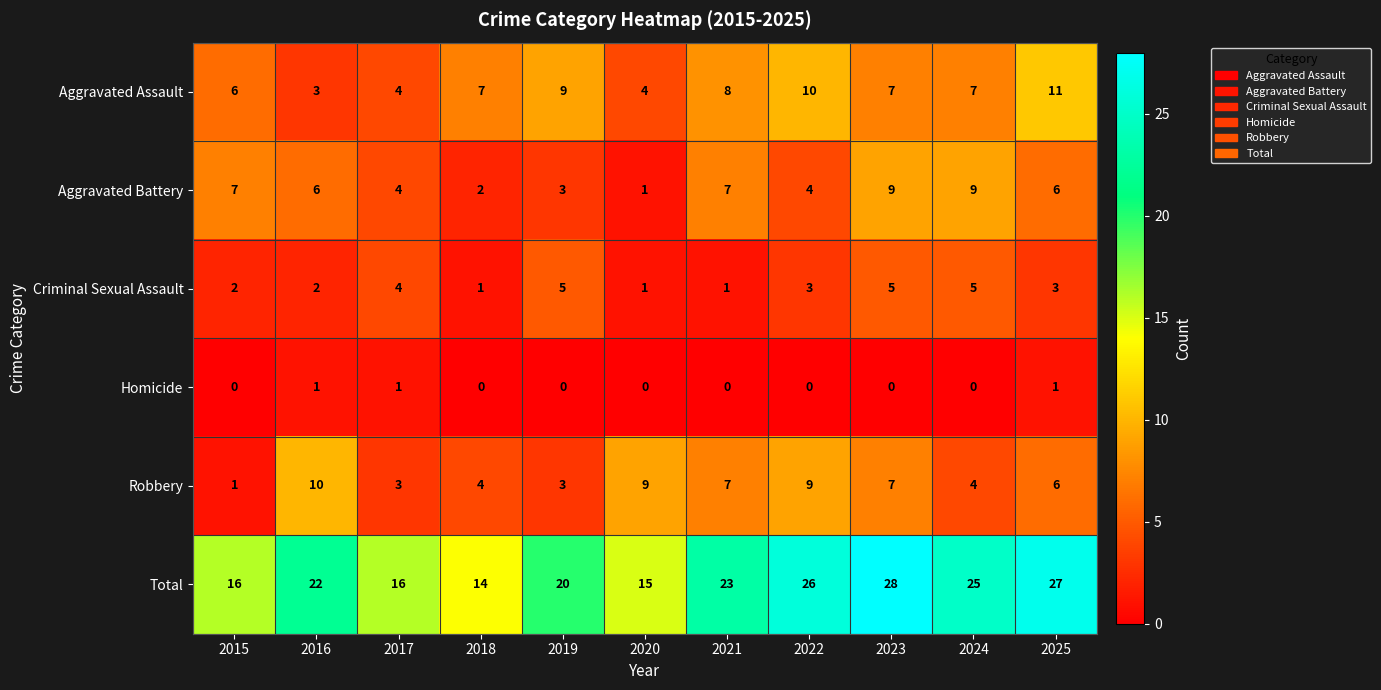

What is the difference between the highest and lowest values at 2017?

15